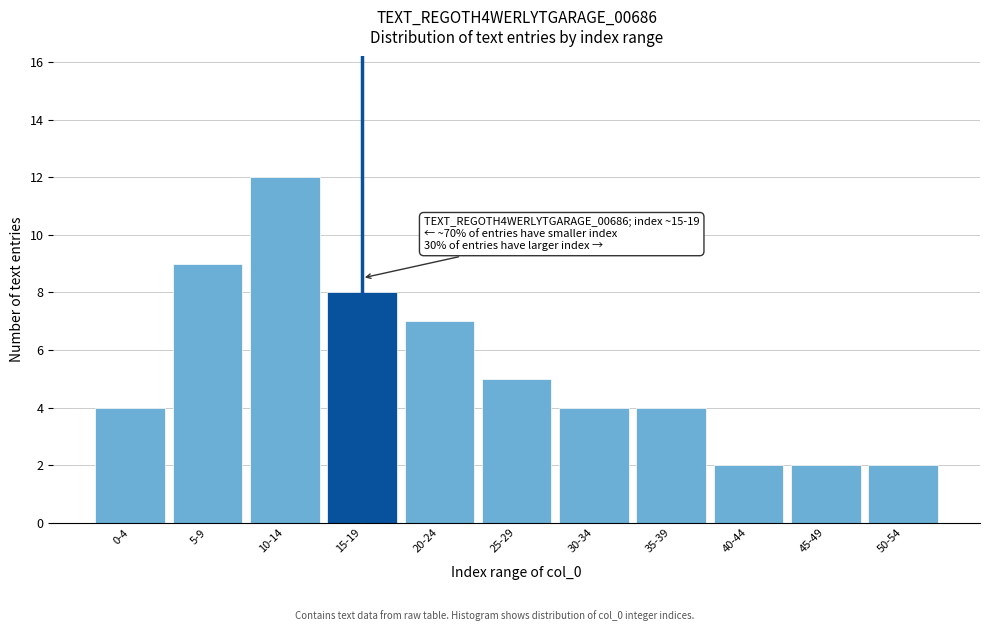

Reading left to right, transcribe all the data shown in this chart.

4	9	12	8	7	5	4	4	2	2	2